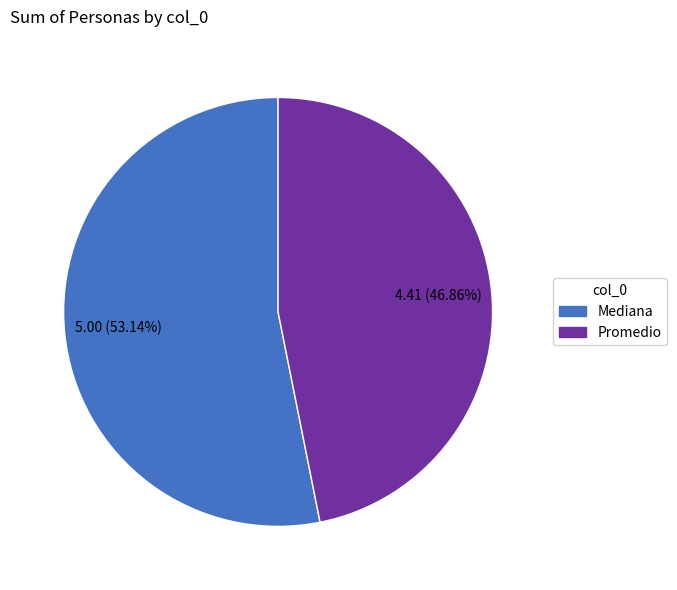

Which has a higher value, Mediana or Promedio?

Mediana